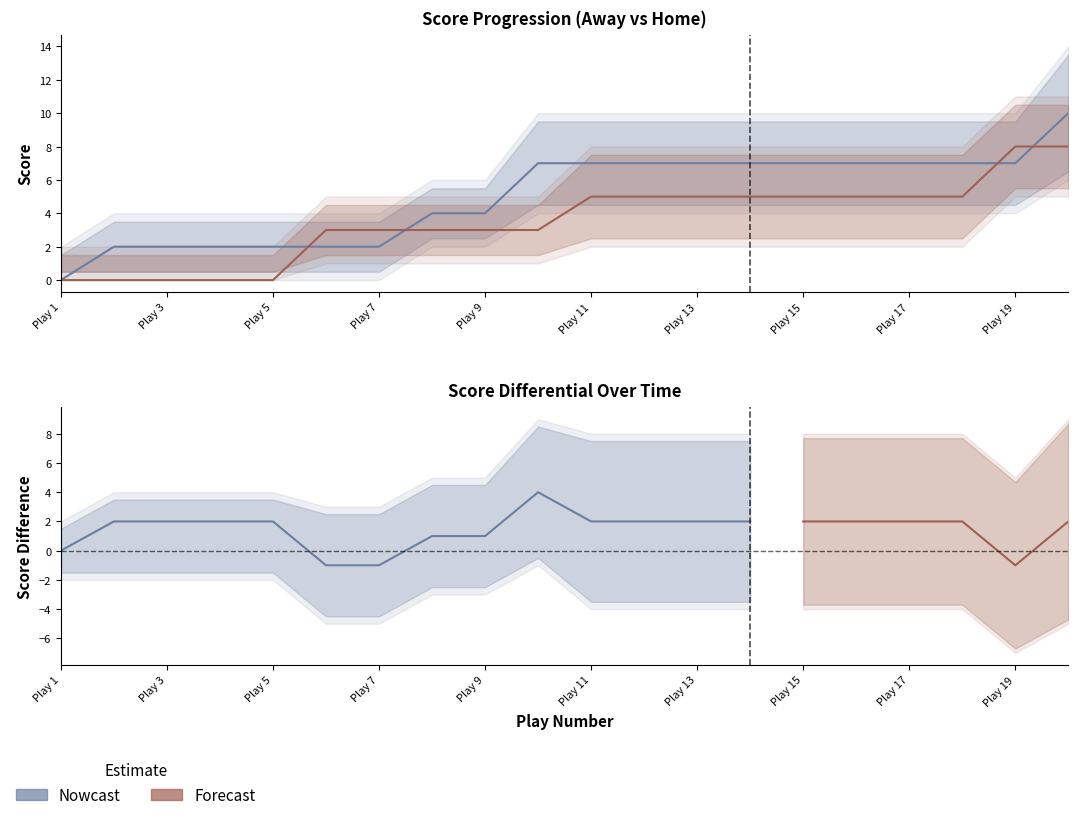

How many HomeScore values are between 3 and 5?

13